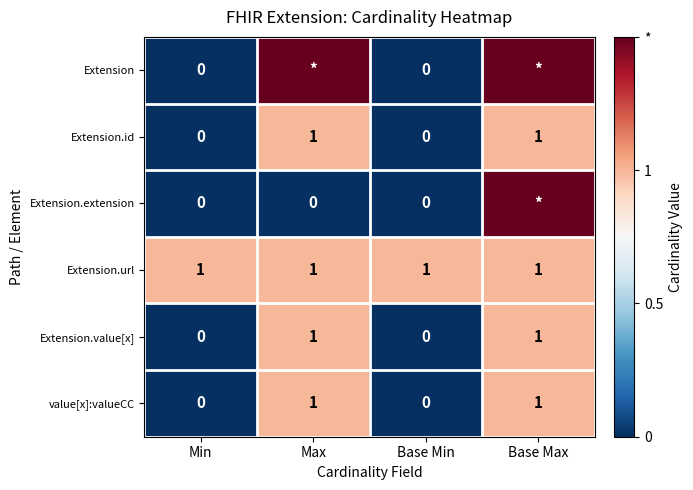

The Extension.url series shows 0.2 at Base Min. True or false?

False